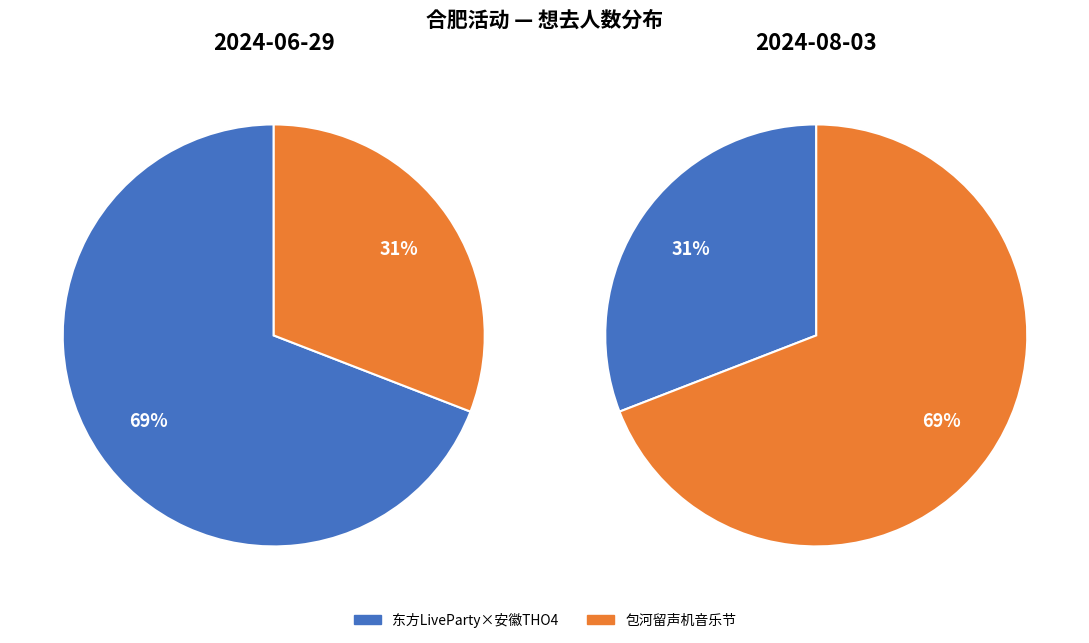

To the nearest percent, what is the combined percentage of 合肥·东方LiveParty×安徽THO4·隙间皖韵之梦 and 合肥·首届包河留声机音乐节—《菊次郎的夏天》久石让钢琴曲梦幻之旅演奏会?

100%